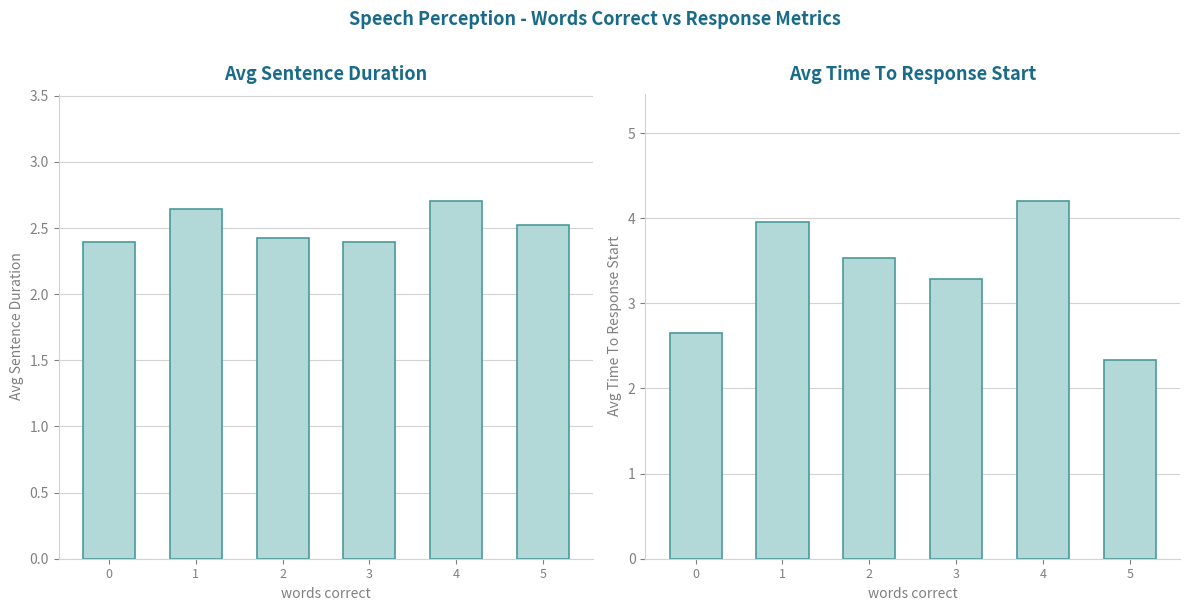

Rank the categories by Avg Response Start value from highest to lowest.

4, 1, 2, 3, 0, 5